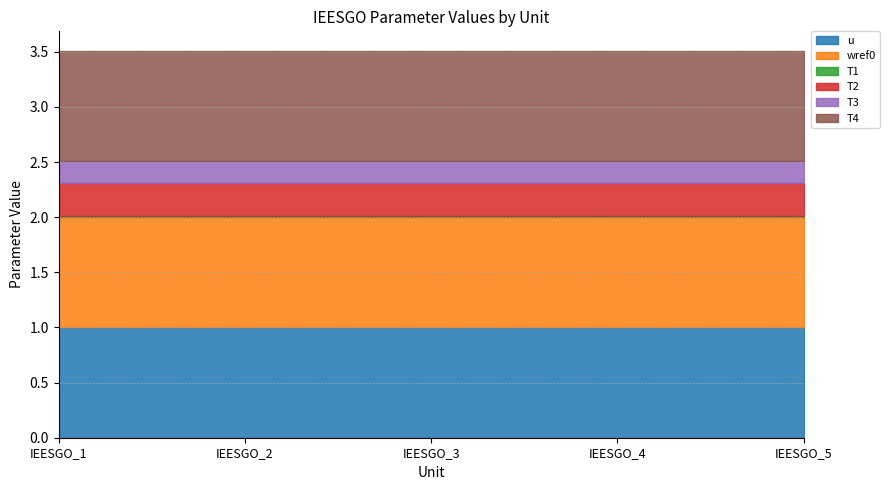

Between IEESGO_2 and IEESGO_5, which series saw the biggest shift?

u